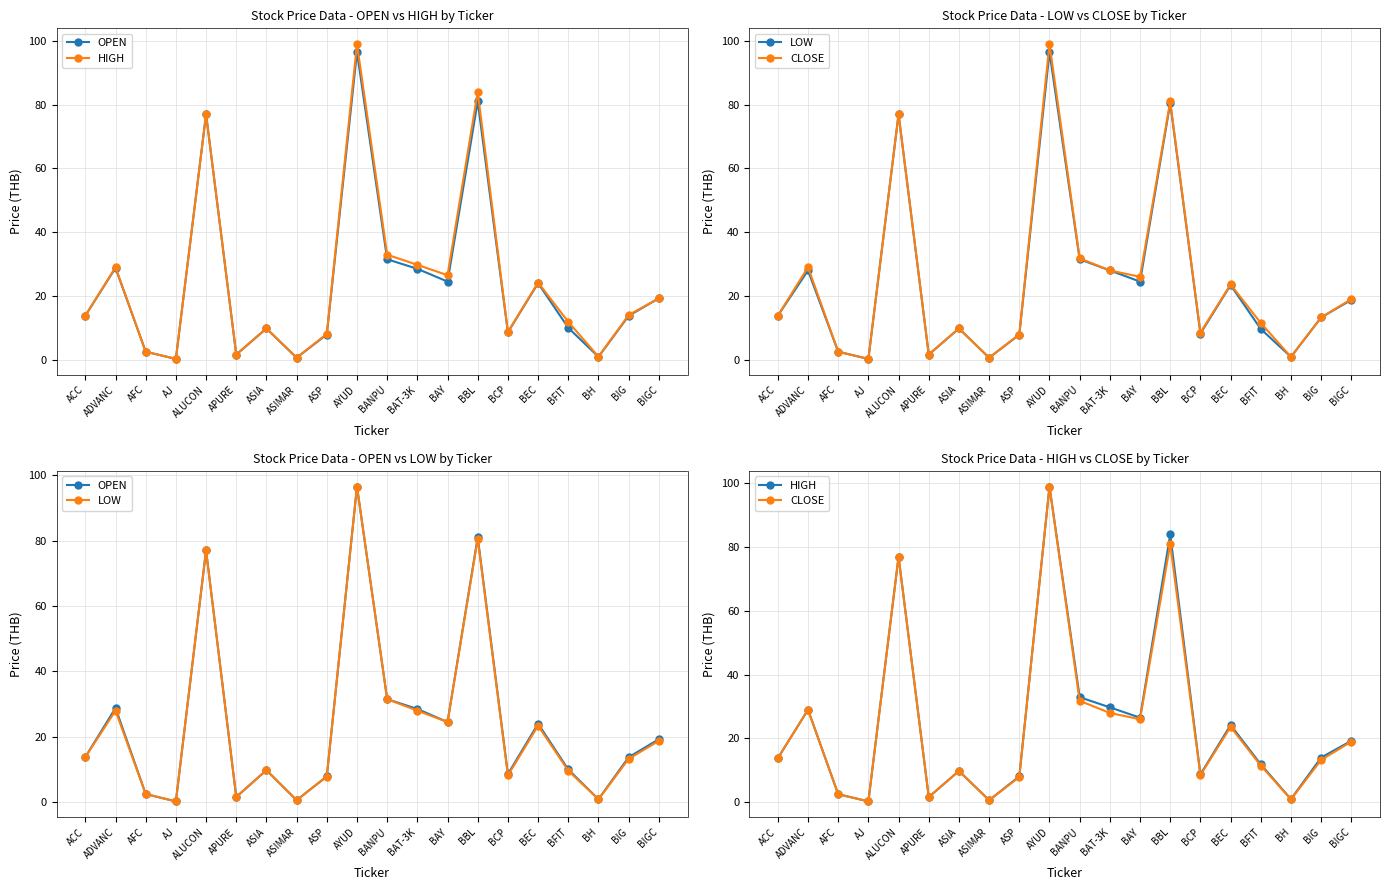

In CLOSE, how many points are lower than both neighbors (excluding endpoints)?

6